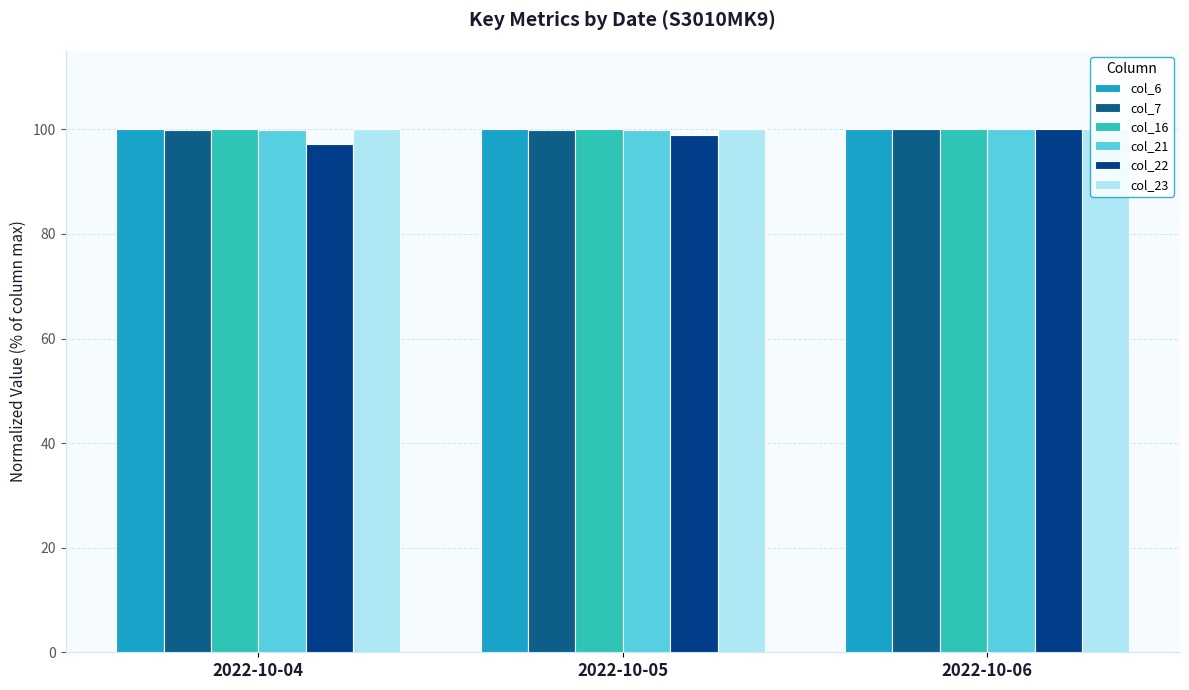

True or false: col_16 has a value of 147.9 at 2022-10-05.

False